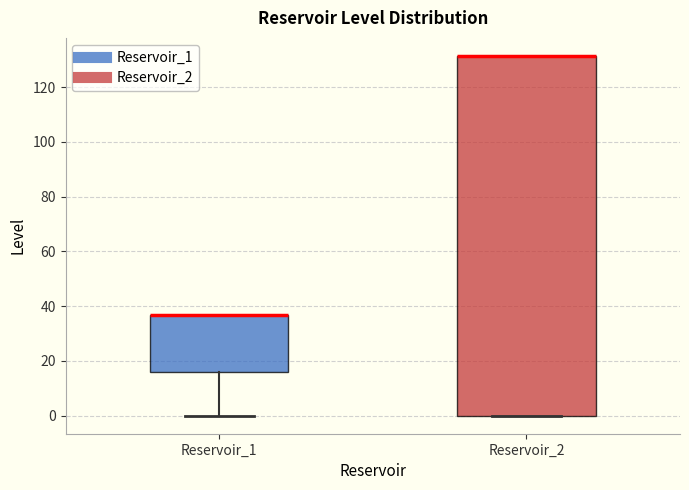

Reading left to right, read every box against the y-axis: the position of its median line, the range the box covers, and the ends of its whiskers. The values are not printed on the chart, so give them approximately, as read against the axis.

Reservoir_1: median 36 (drawn on the box's upper edge), box 16 to 36, whiskers 0 to 36
Reservoir_2: median 132 (drawn on the box's upper edge), box 0 to 132, whiskers 0 to 132